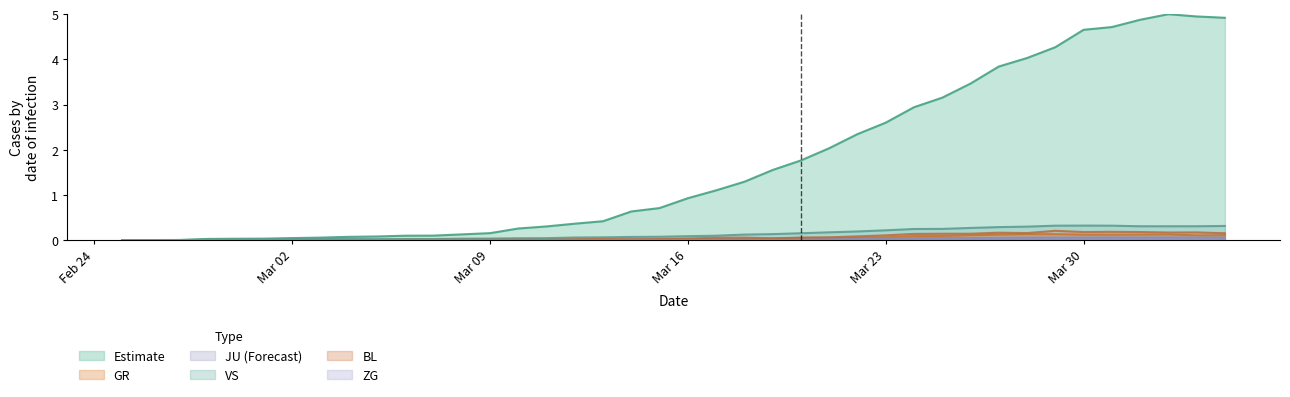

What is the highest value of the Estimate series?

5.0